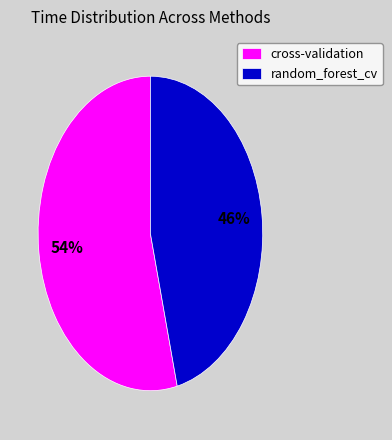

How many slices are in this pie chart?

2